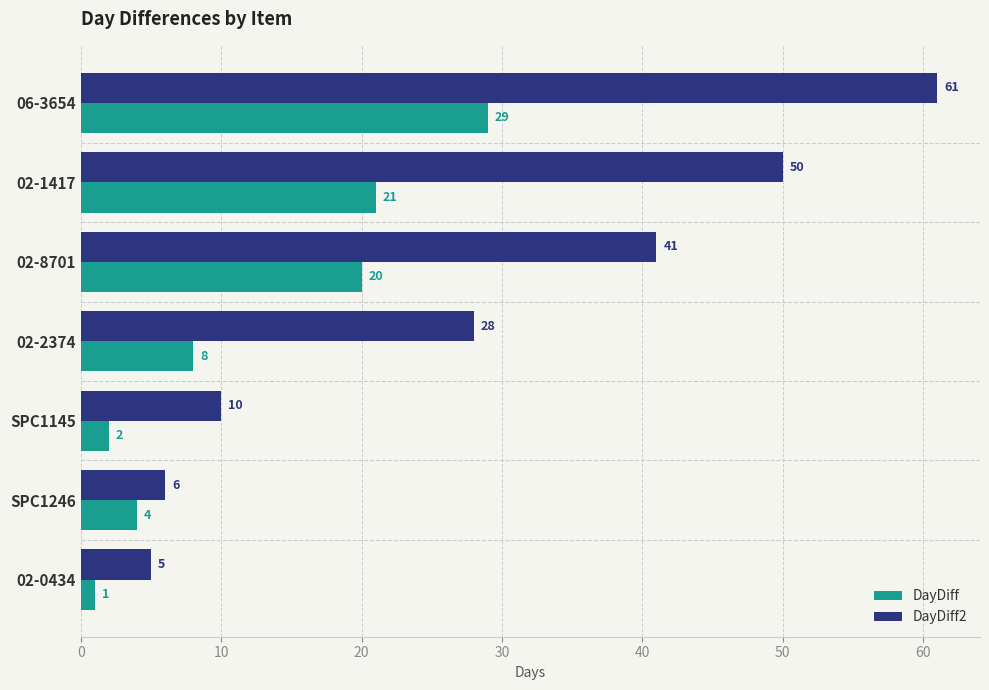

List the series in order of their peak value, lowest first.

DayDiff, DayDiff2